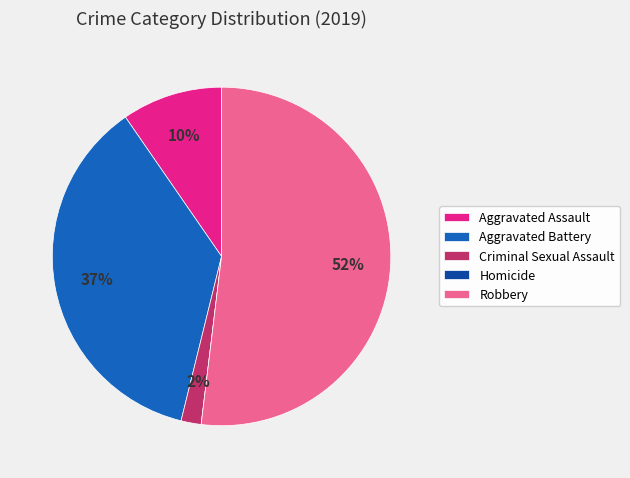

What percentage is the Aggravated Battery slice, to the nearest percent?

37%